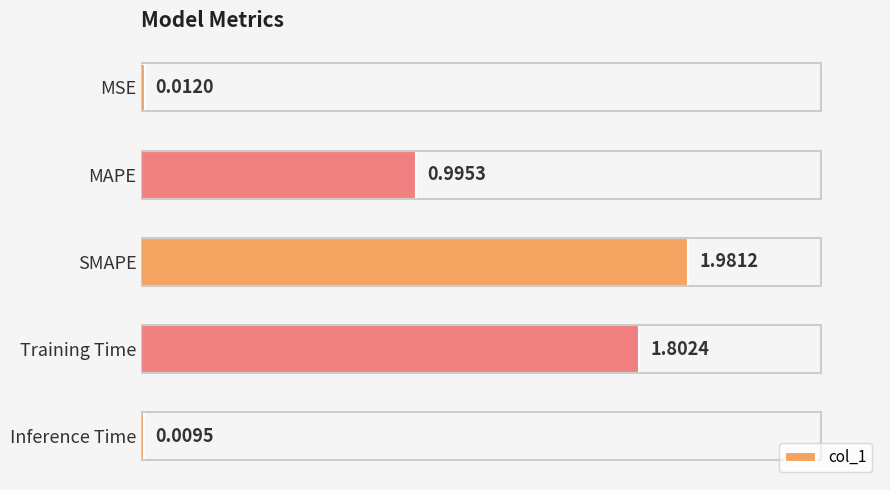

At which category does the chart reach its minimum across all series?

Inference Time